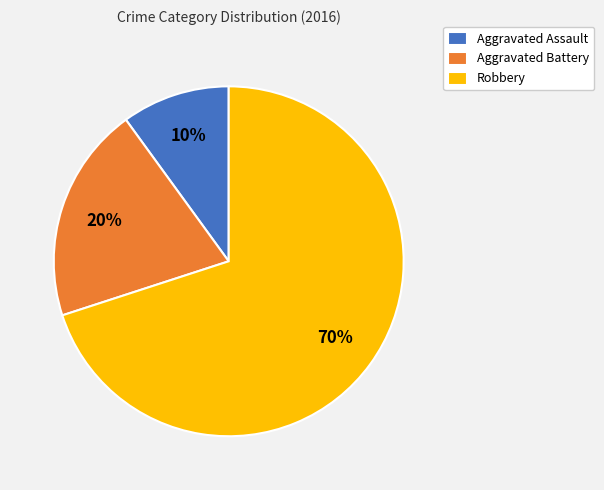

The Robbery slice represents 70% of the pie. True or false?

True